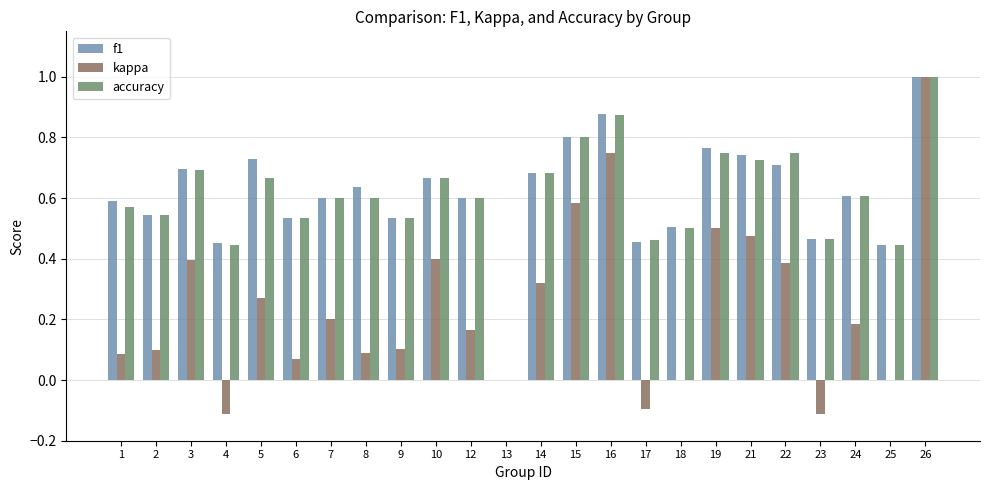

How many groups of bars are there?

24